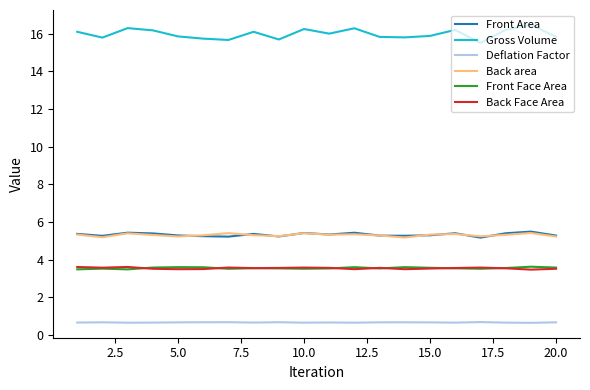

What are all the series names shown in the legend?

Front Area, Gross Volume, Deflation Factor, Back area, Front Face Area, Back Face Area